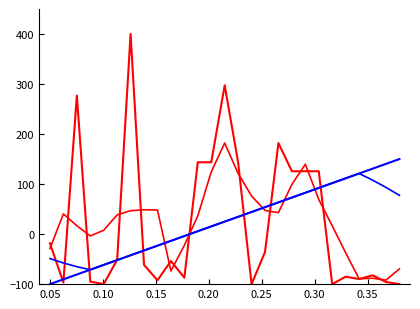

How many series are shown in this chart?

4